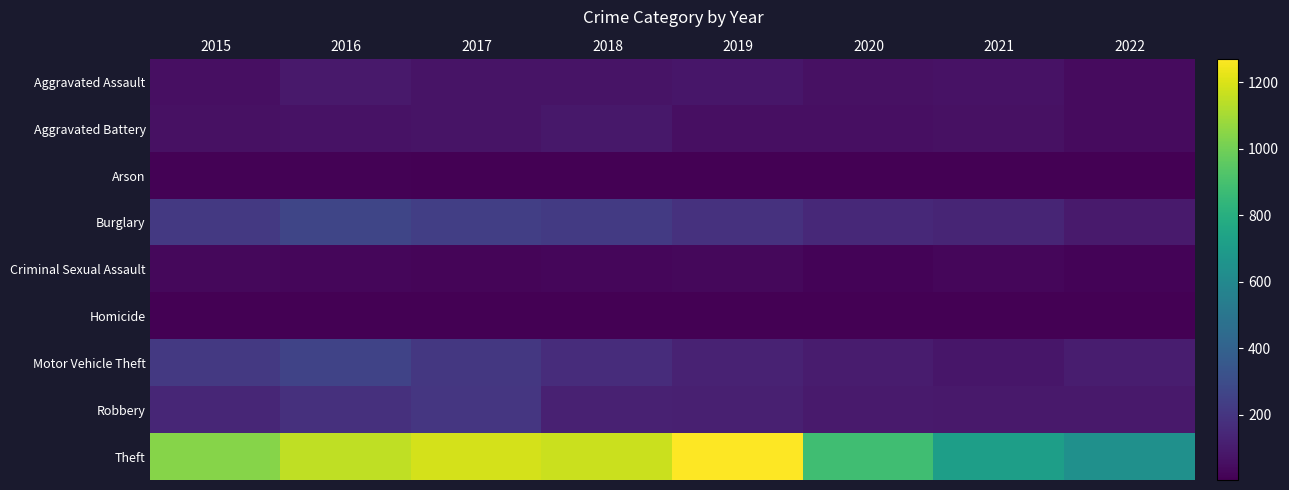

Which has a higher value, 2022 or 2018?

2018